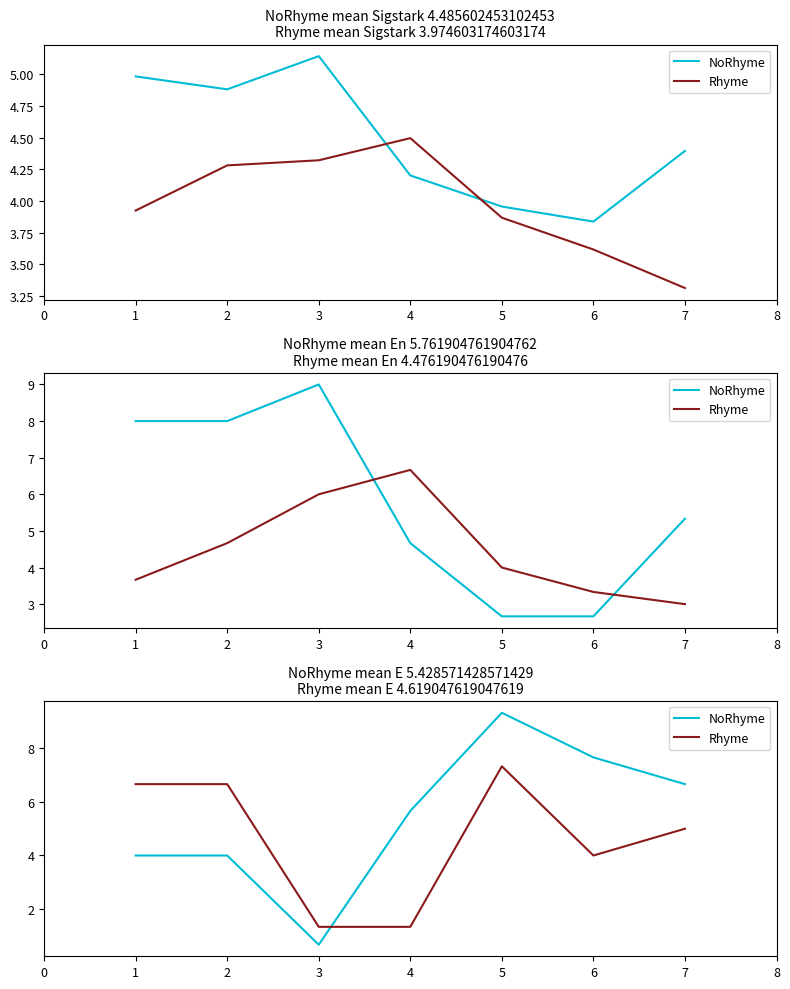

How many intersections are there between NoRhyme and Rhyme?

1